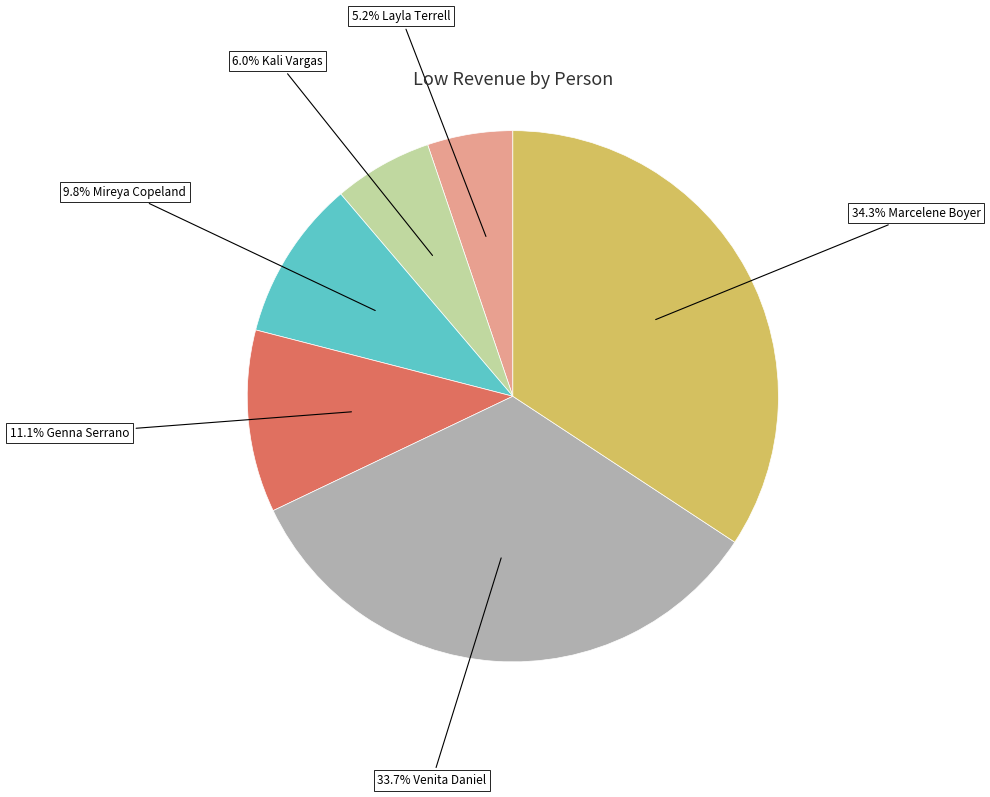

Is there a majority slice in this chart?

No